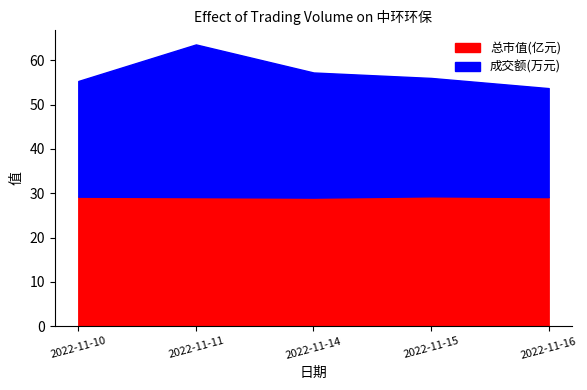

The value of 总市值(亿元) at 2022-11-15 is 29.3. True or false?

True